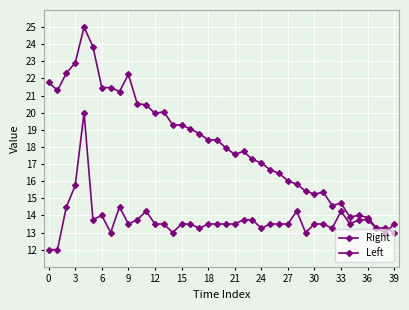

Reading left to right, extract all data points from this chart.

Right: 21.8	21.3	22.3	22.9	25.0	23.9	21.5	21.5	21.2	22.2	20.5	20.5	20.0	20.1	19.3	19.3	19.1	18.8	18.4	18.4	17.9	17.6	17.7	17.3	17.1	16.7	16.5	16.0	15.8	15.4	15.3	15.4	14.6	14.7	13.9	14.0	13.9	13.3	13.3	13.0
Left: 12.0	12.0	14.5	15.8	20.0	13.8	14.0	13.0	14.5	13.5	13.8	14.2	13.5	13.5	13.0	13.5	13.5	13.2	13.5	13.5	13.5	13.5	13.8	13.8	13.2	13.5	13.5	13.5	14.2	13.0	13.5	13.5	13.2	14.2	13.5	13.8	13.8	13.2	13.0	13.5